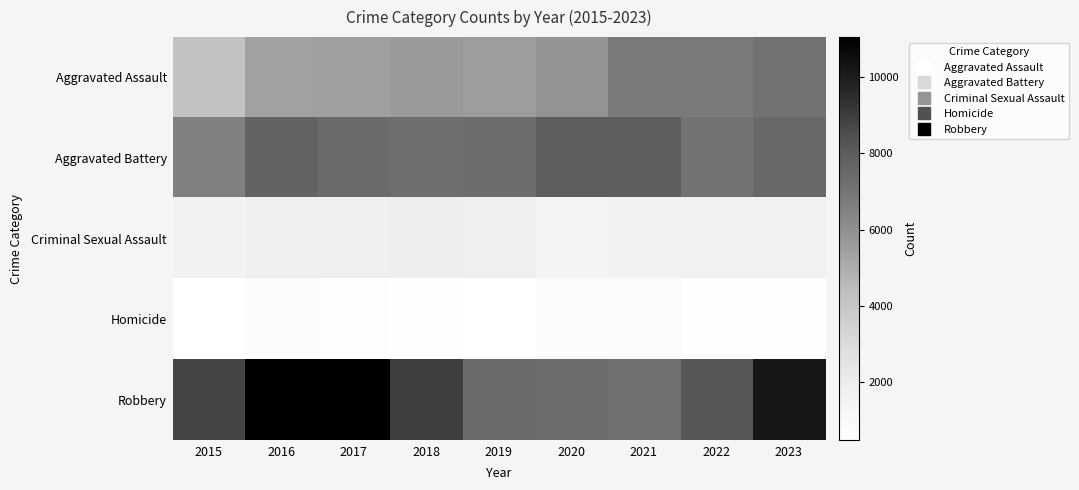

Reading left to right, what are all the values shown in this chart?

Aggravated Assault: 2015=4179	2016=5372	2017=5458	2018=5636	2019=5481	2020=5882	2021=6787	2022=6815	2023=7121
Aggravated Battery: 2015=6566	2016=7671	2017=7398	2018=7281	2019=7339	2020=7888	2021=7870	2022=7079	2023=7521
Criminal Sexual Assault: 2015=1592	2016=1763	2017=1860	2018=1895	2019=1798	2020=1397	2021=1606	2022=1697	2023=1642
Homicide: 2015=469	2016=740	2017=638	2018=560	2019=473	2020=738	2021=765	2022=668	2023=587
Robbery: 2015=8764	2016=11054	2017=10982	2018=8970	2019=7377	2020=7374	2021=7181	2022=8228	2023=10225